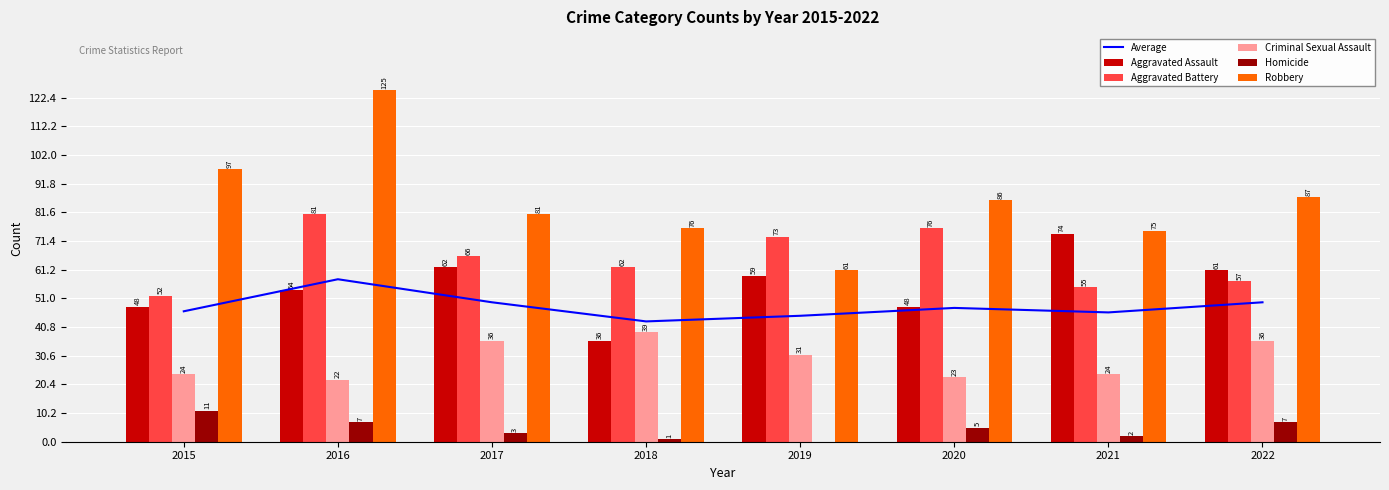

Which series has the largest total across all categories?

Robbery